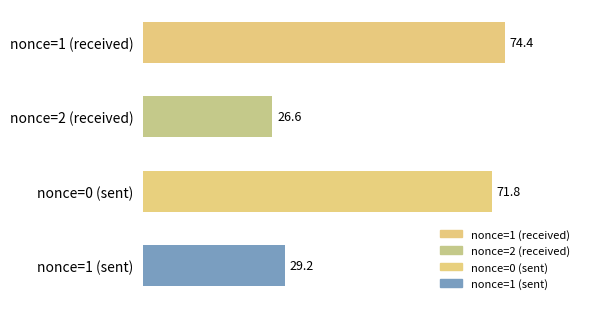

Rank the categories by value from highest to lowest.

nonce=1 (received), nonce=0 (sent), nonce=1 (sent), nonce=2 (received)